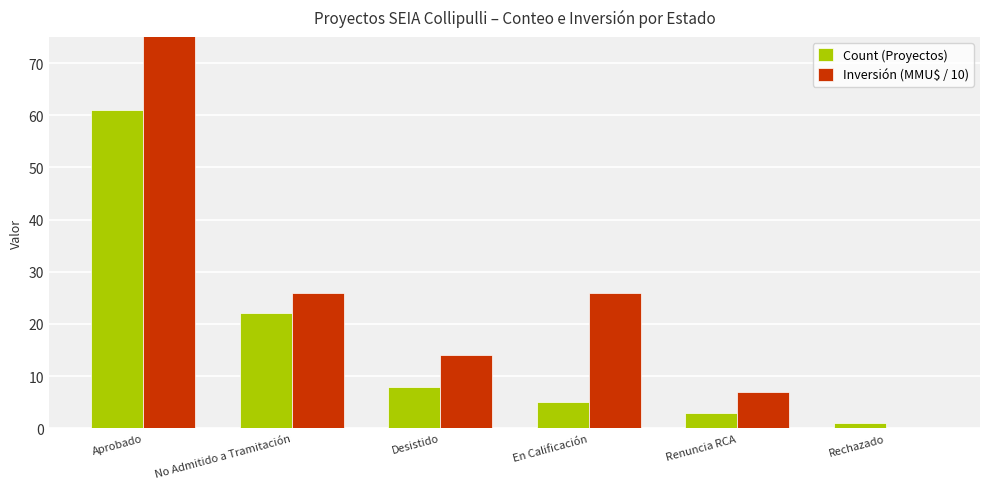

What is the label of the 5th bar from the left?

Renuncia RCA